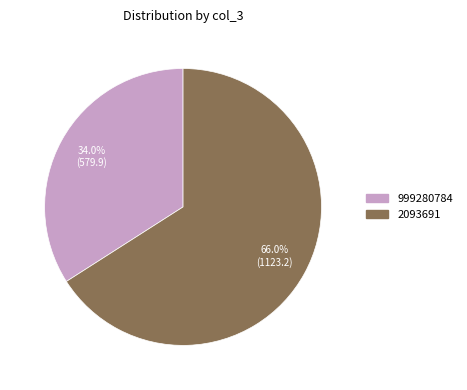

The 999280784 slice represents 34% of the pie. True or false?

True